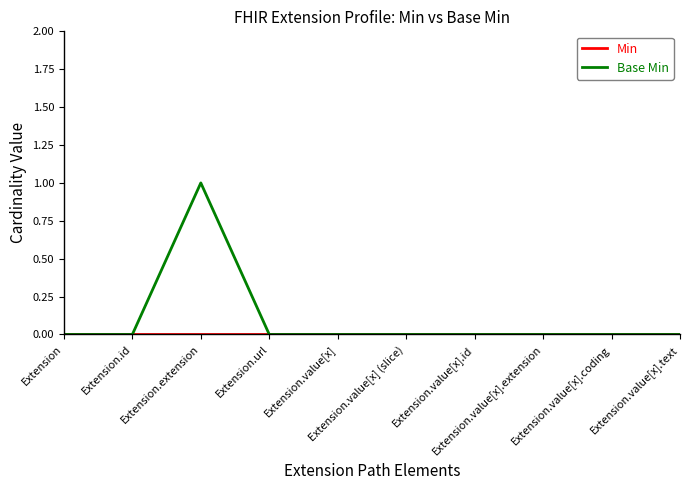

Which series has the widest spread of values?

Base Min